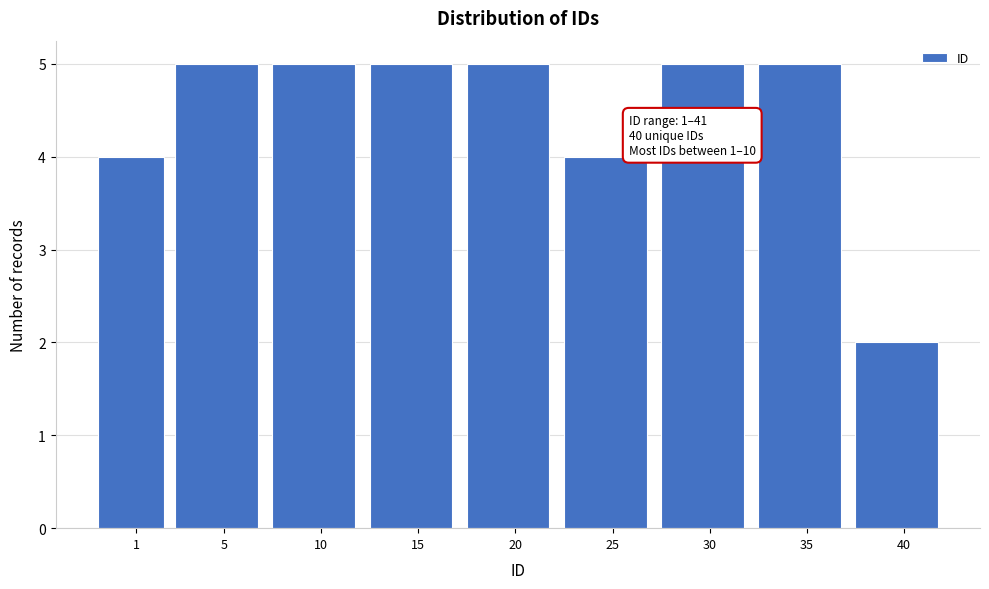

Reading right to left, what are all the values shown in this chart?

2	5	5	4	5	5	5	5	4